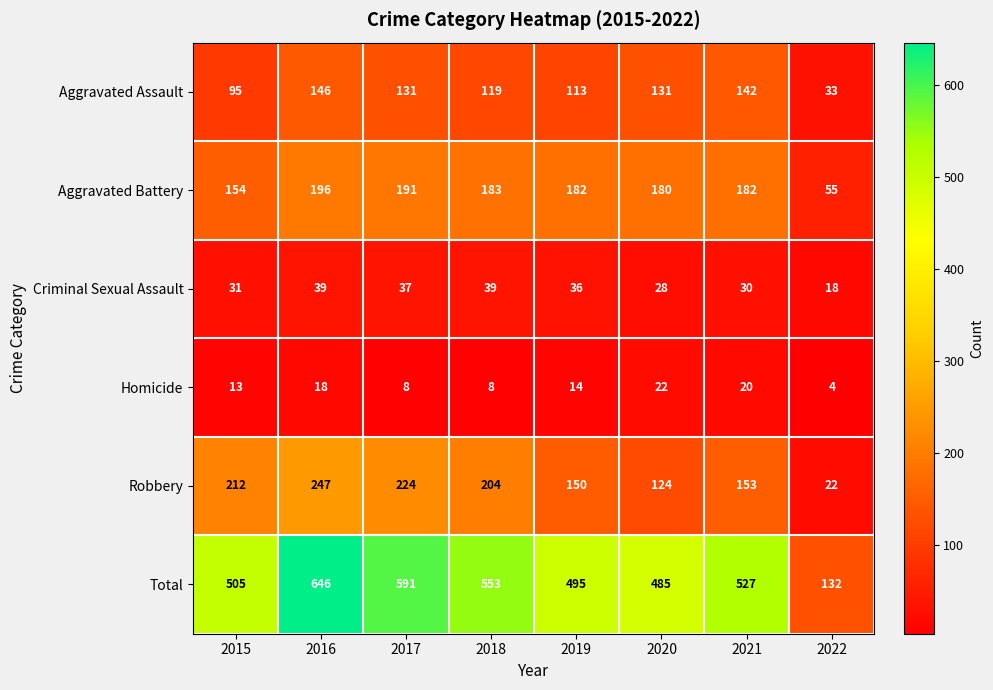

Which series changed the most between 2020 and 2022?

Total